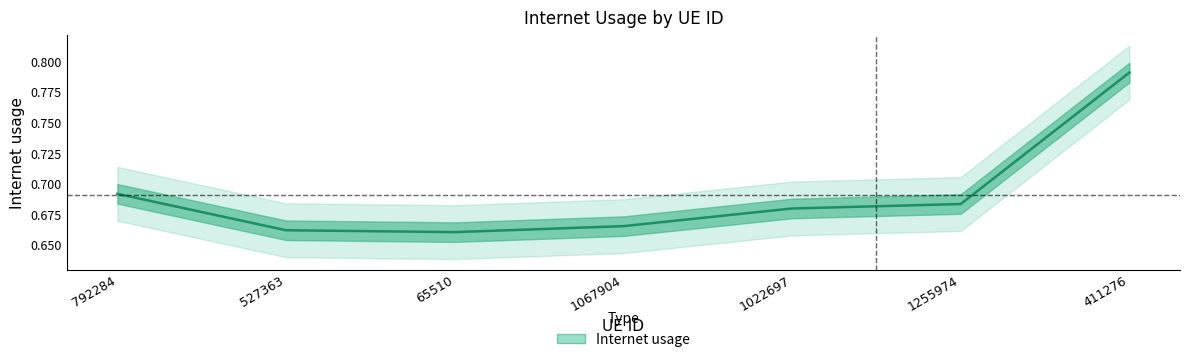

True or false: the data has more than 2 interior local peaks.

False